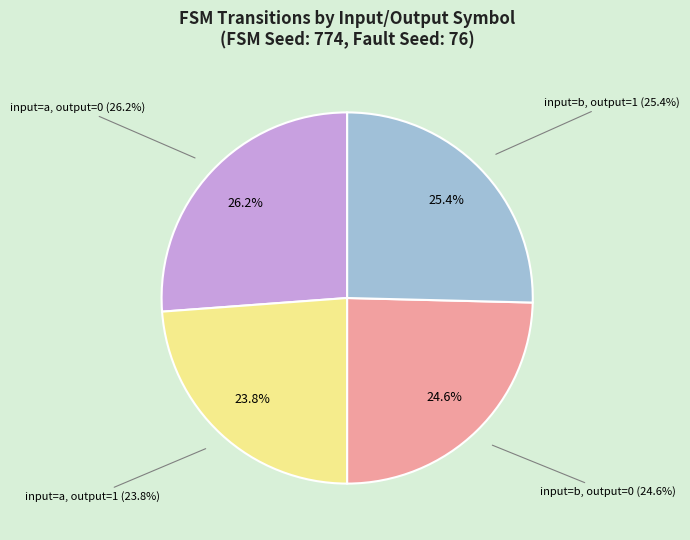

Do output=0, input=a and output=0, input=b together represent more than half of the pie?

Yes